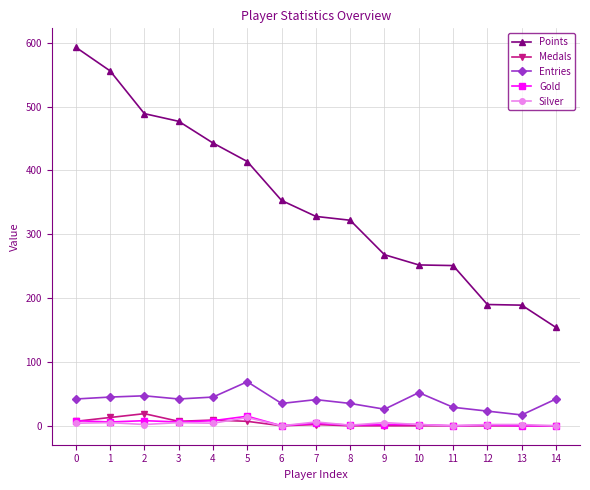

True or false: Silver and Points cross at least once.

False